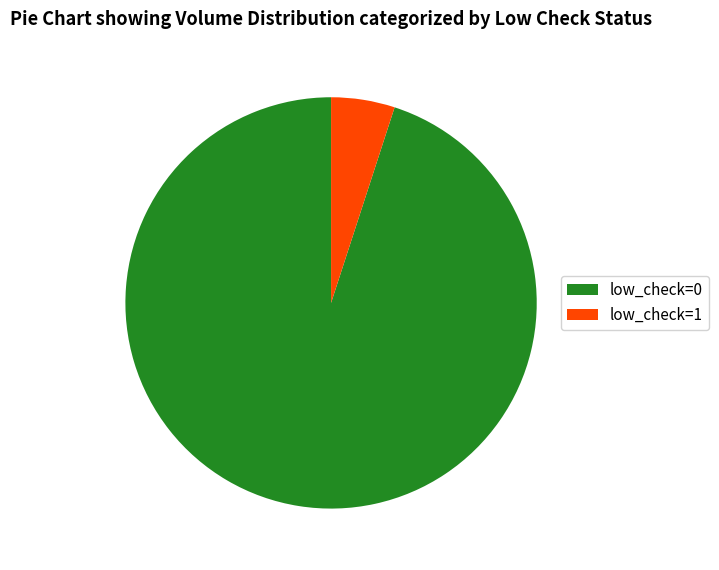

Which slice is the largest?

low_check=0